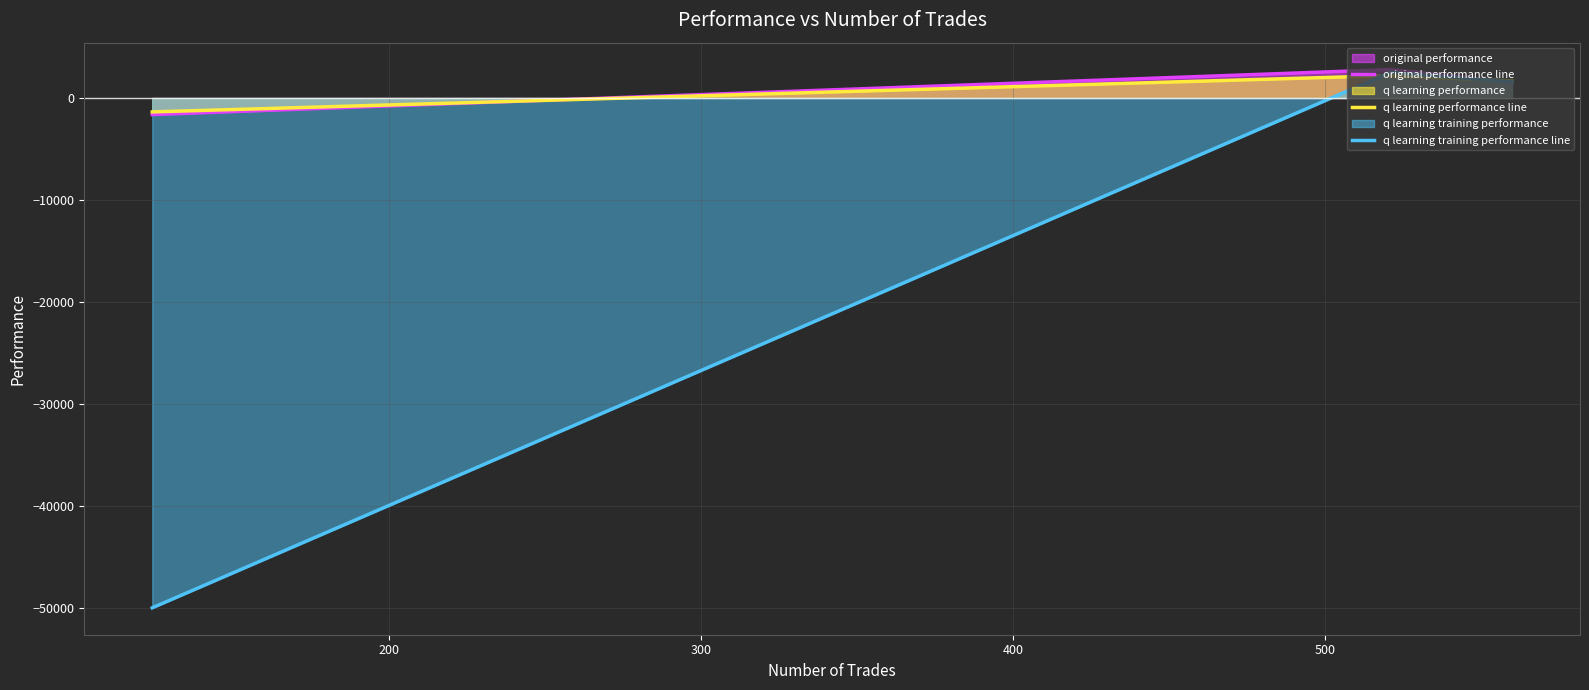

Reading left to right, what are all the values shown in this chart?

original performance line: -1623.1	2787.0	1549.0
q learning performance line: -1364.3	2198.2	1686.6
q learning training performance line: -50000.0	2503.9	1574.8